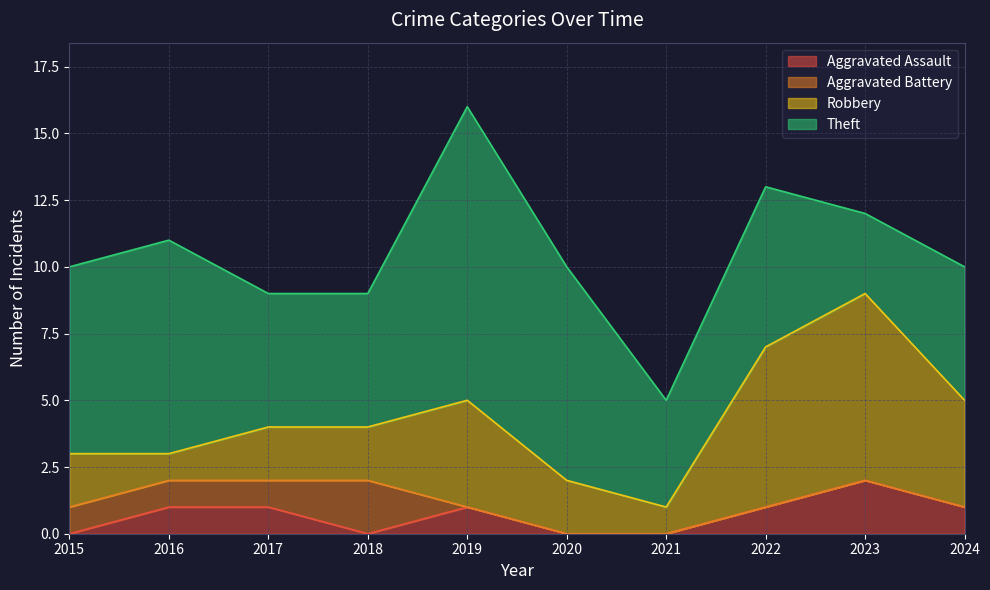

What is the sum of all Robbery values?

31